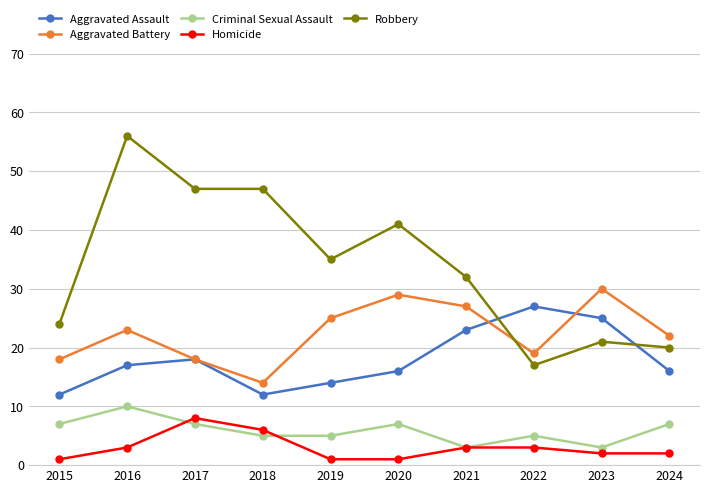

Which series has the largest range (max minus min)?

Robbery